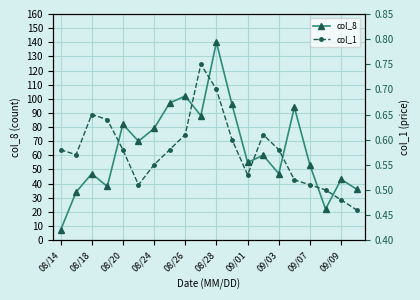

True or false: col_8 has a value of 78.3 at 09/01.

False